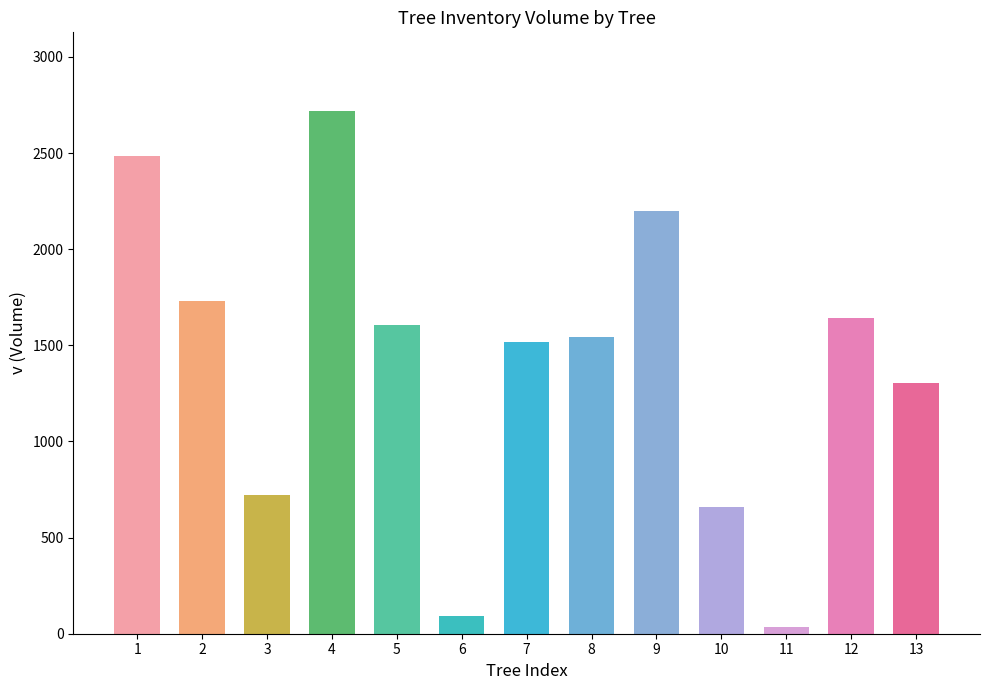

At which category does the chart reach its peak across all series?

4